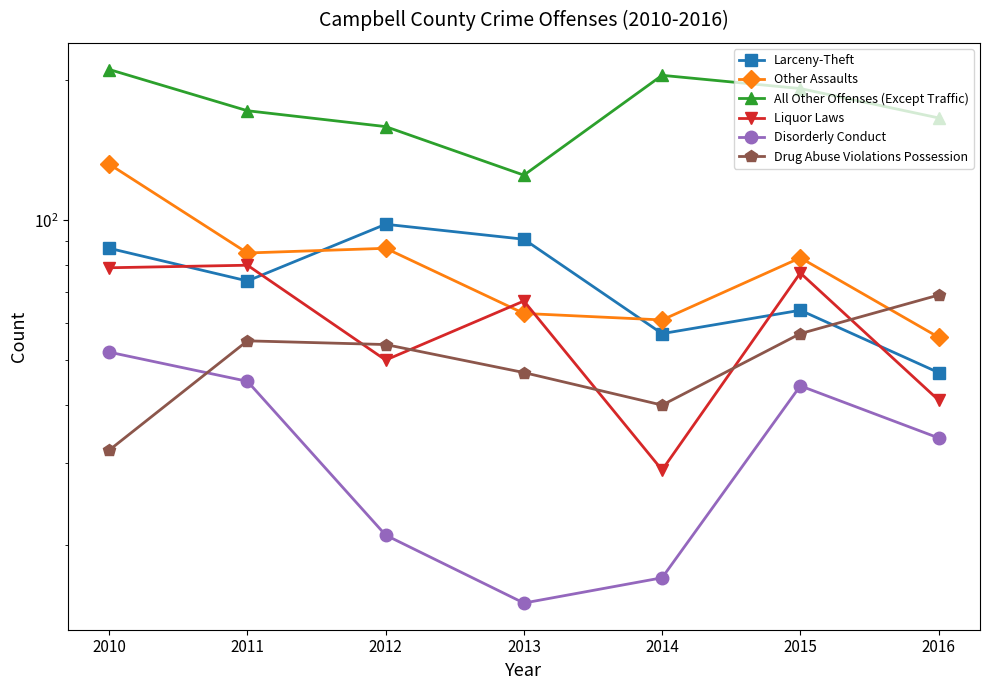

Between 2014 and 2011, which is larger?

2011